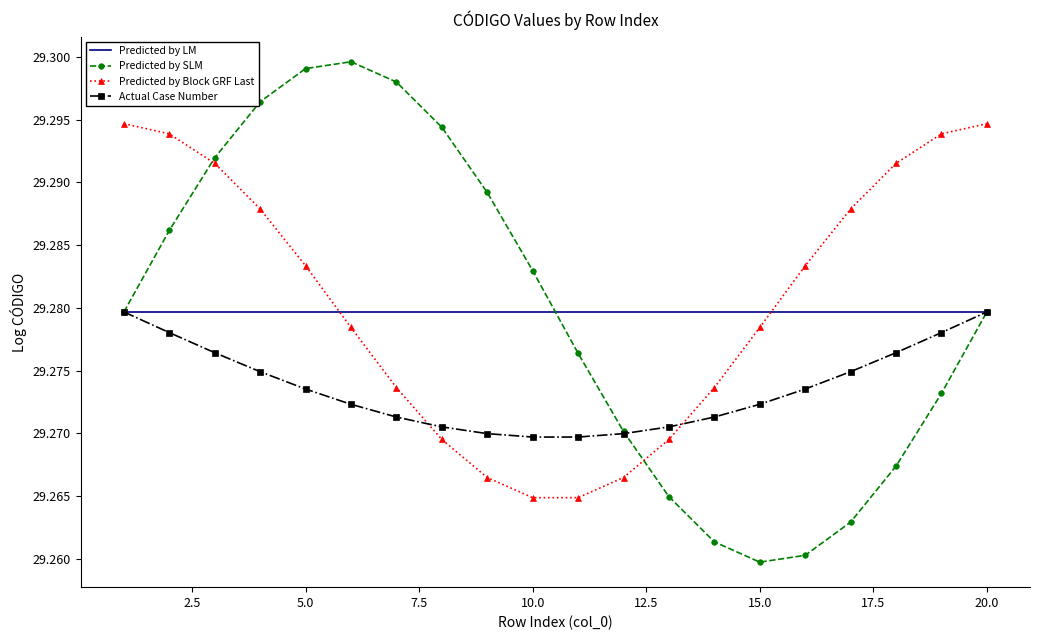

After their last crossing, which series has the higher values: Predicted by LM or Predicted by Block GRF Last?

Predicted by Block GRF Last